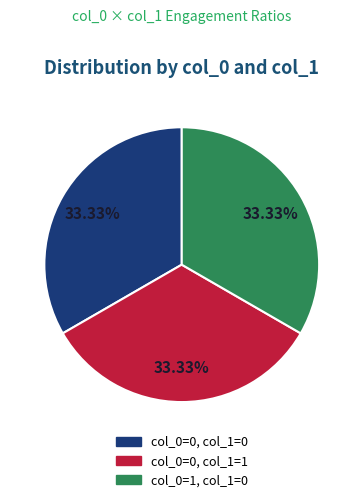

Does any single category account for the majority?

No